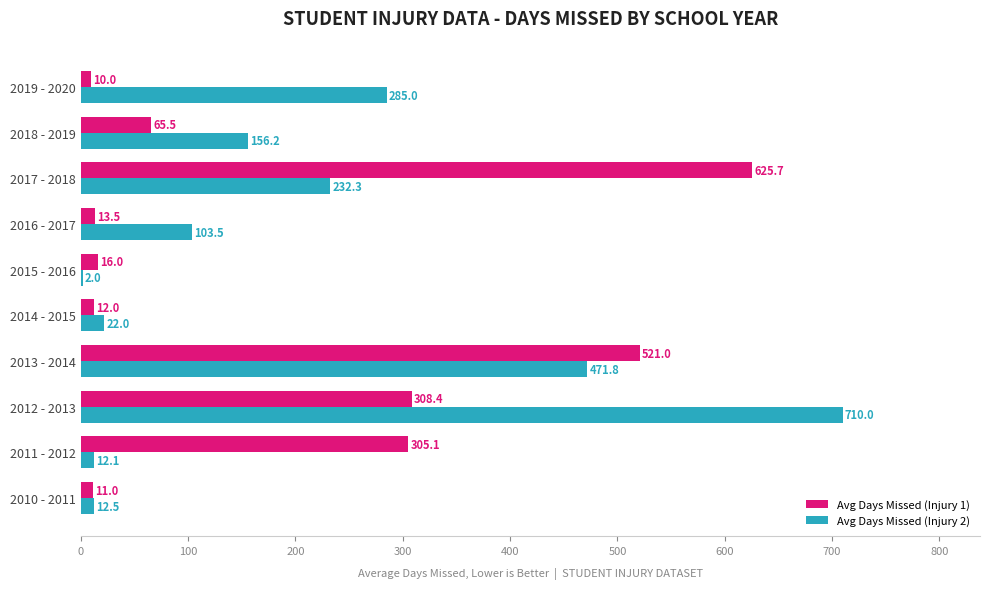

What is the highest value of the Avg Days Missed (Injury 2) series?

710.0